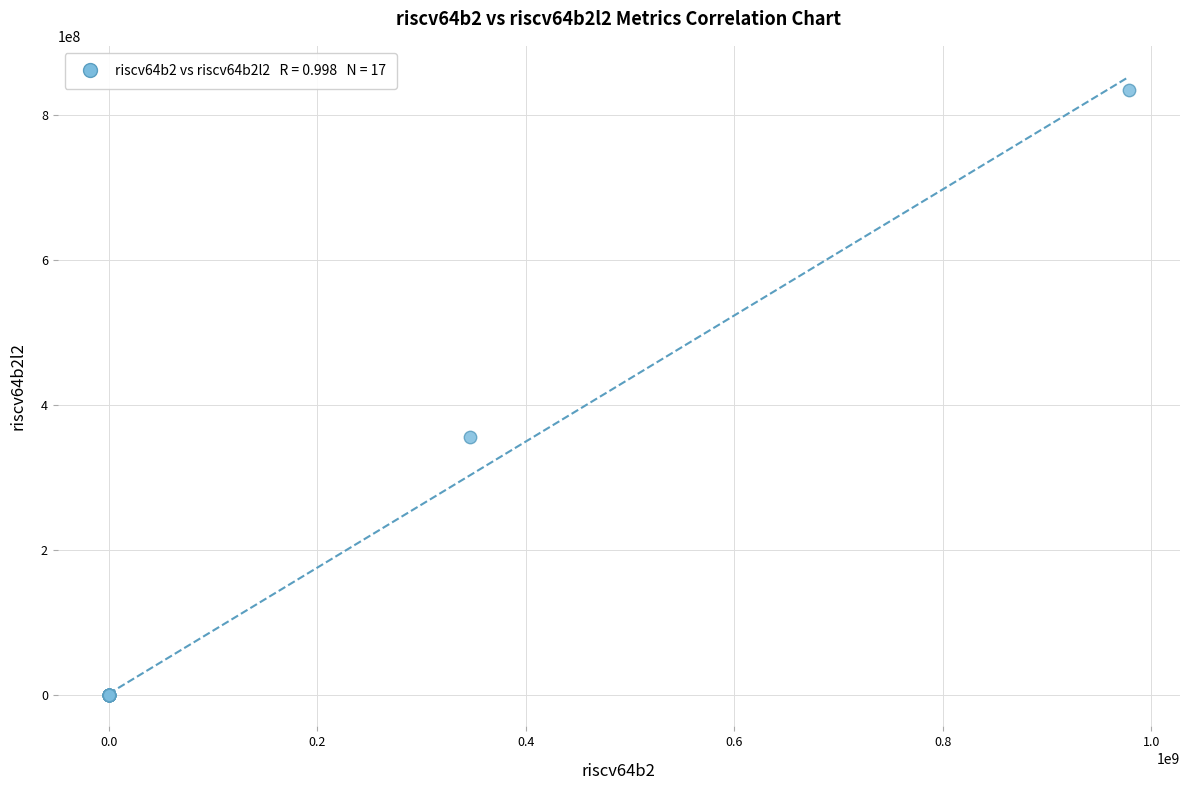

What Y value in the scatter plot is closest to 417177402?

355672307.0